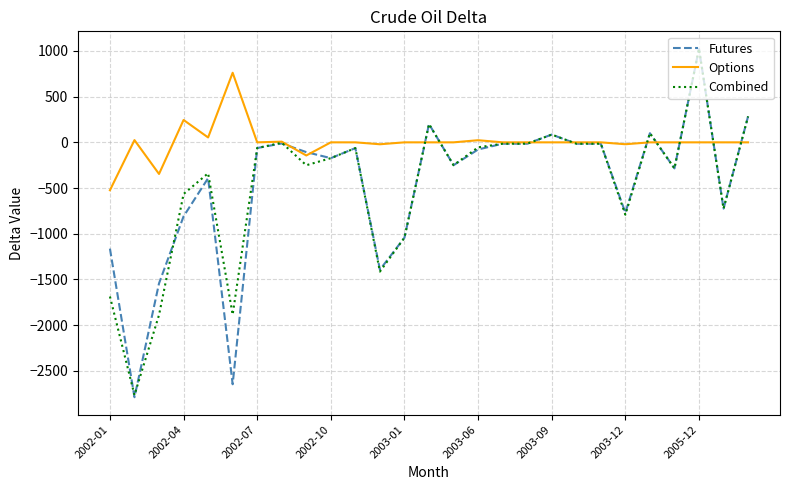

What are all the series names shown in the legend?

Futures, Options, Combined